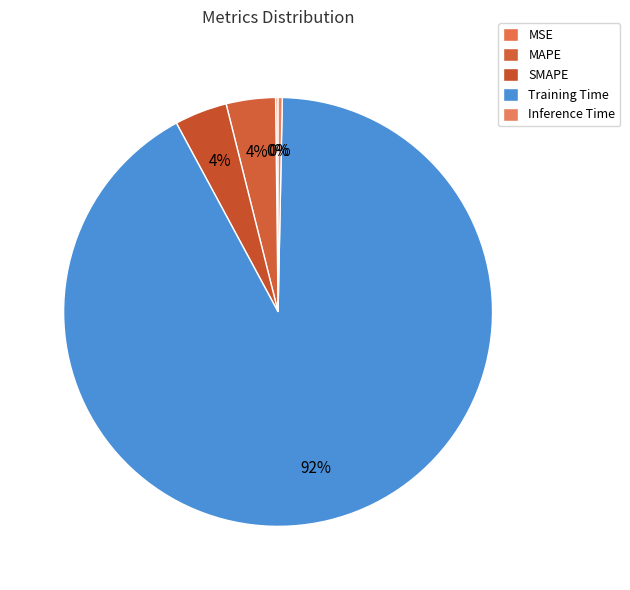

Which slice is the largest?

Training Time